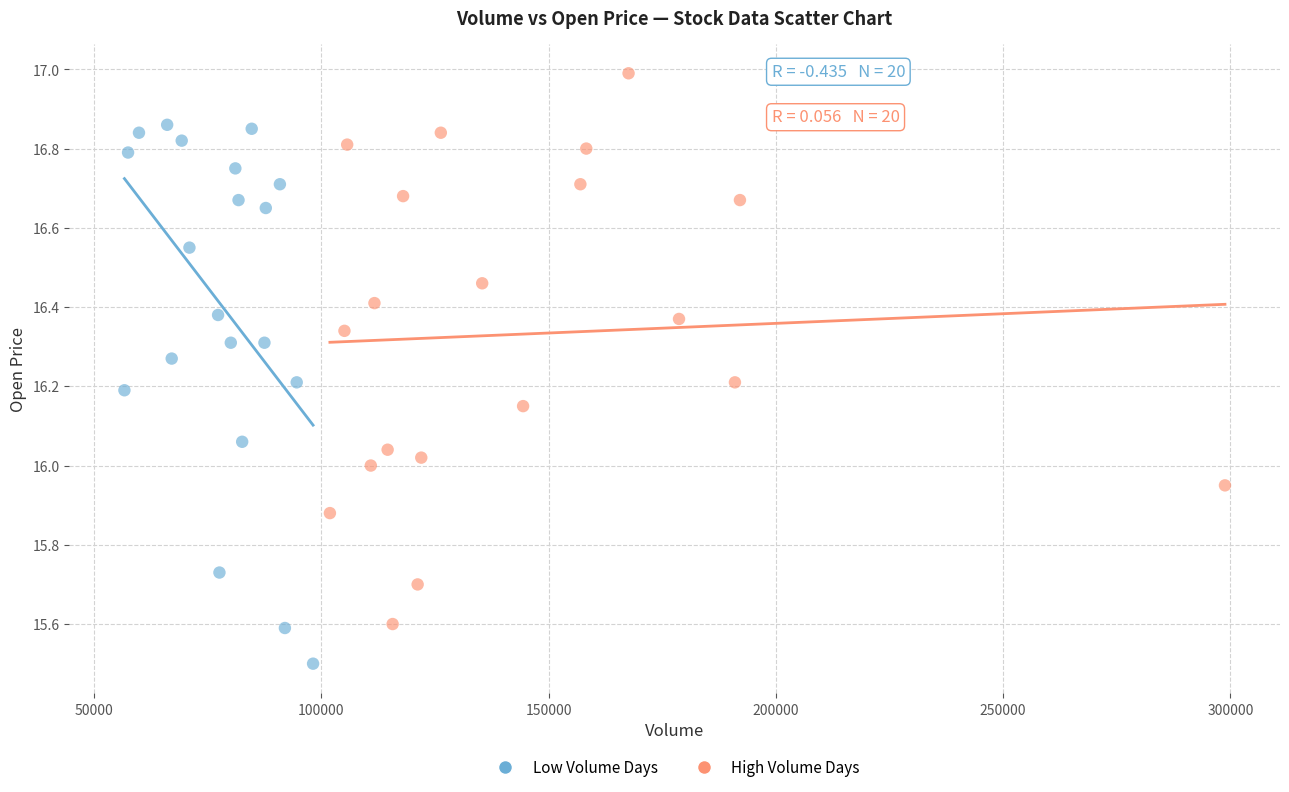

What are all the series names shown in the legend?

Low Volume Days, High Volume Days